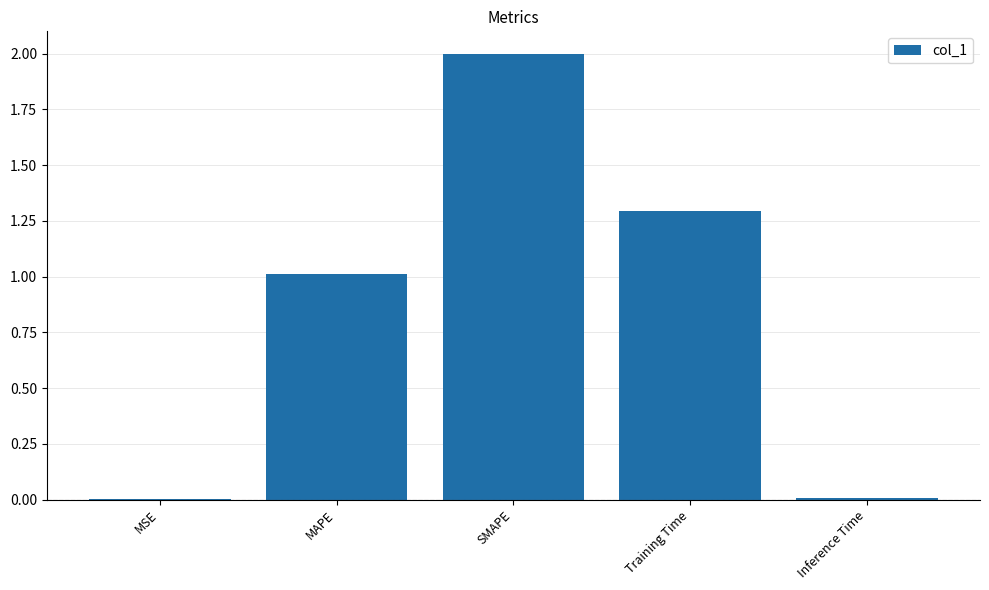

What is the sum of the values at MAPE and SMAPE?

3.0